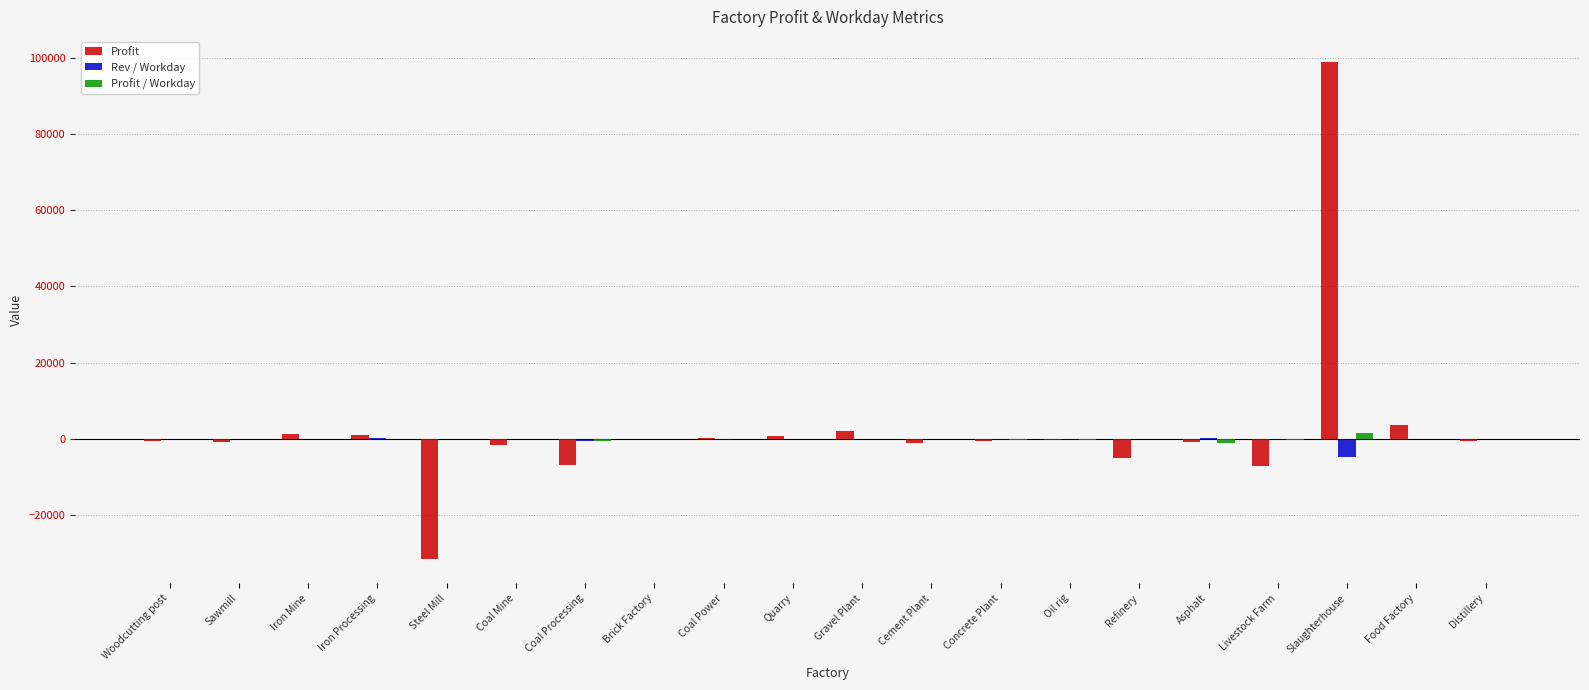

Which series has the widest spread of values?

Profit